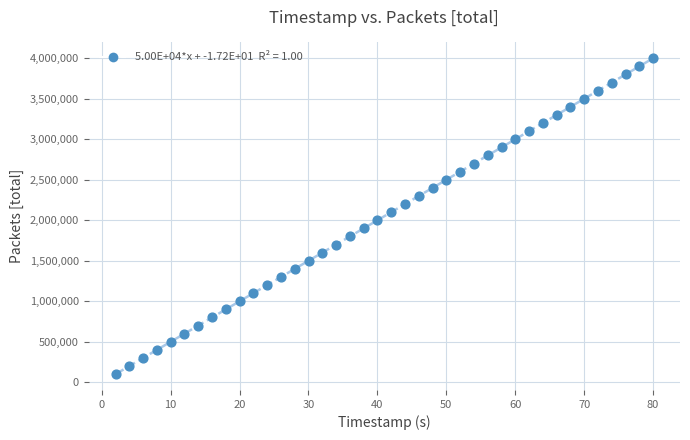

What is the range of Y values (max minus min)?

3900000